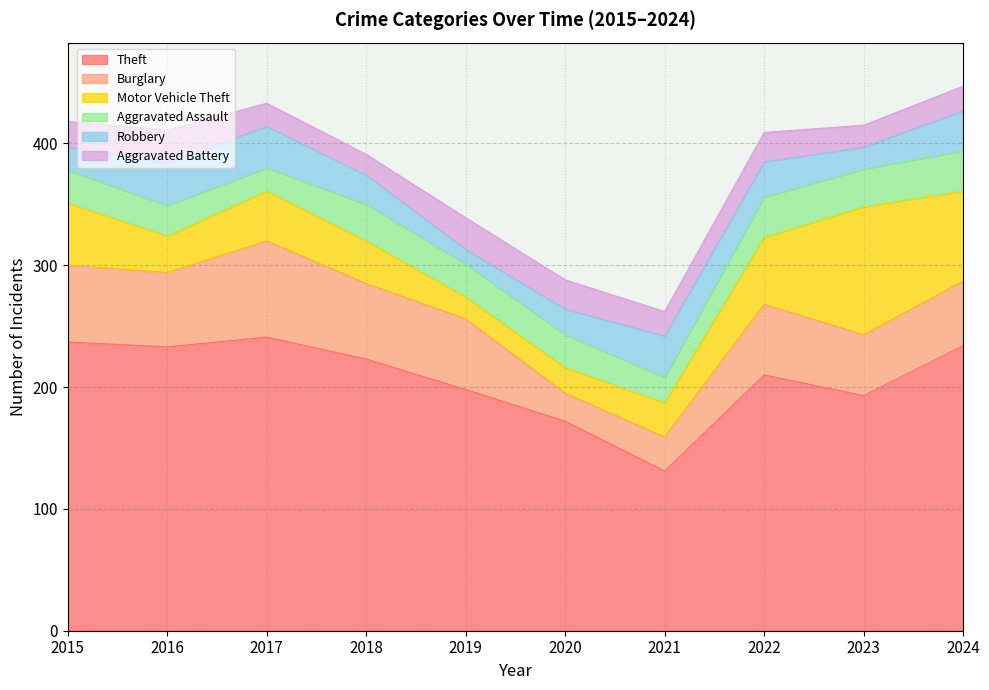

True or false: Aggravated Battery and Theft cross at least once.

False